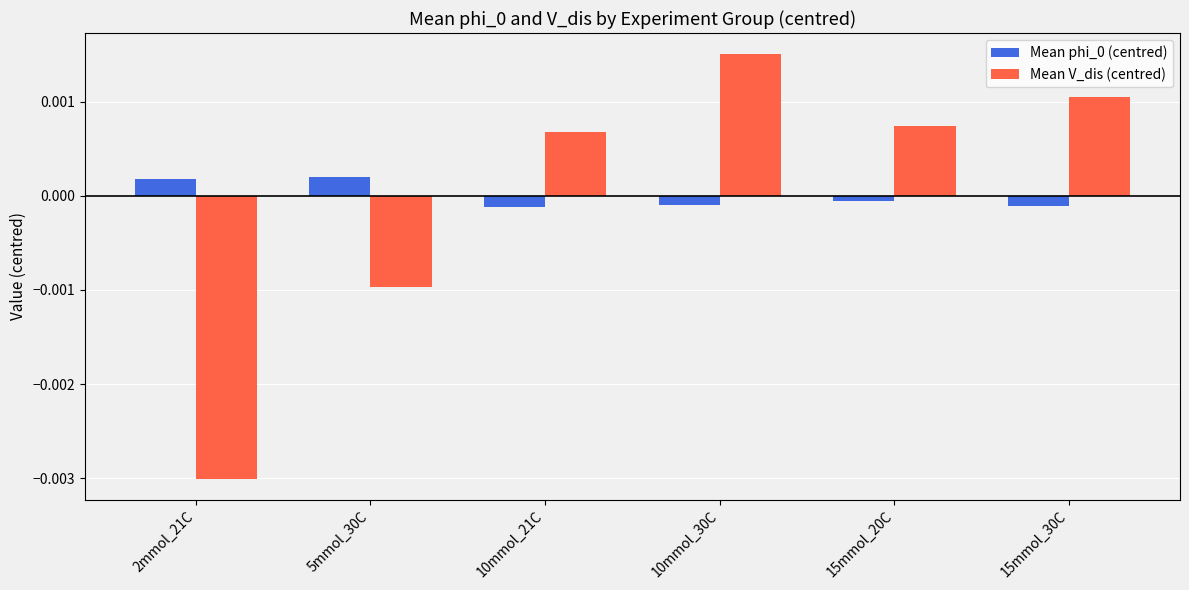

Which label corresponds to the smallest value in the chart?

2mmol_21C